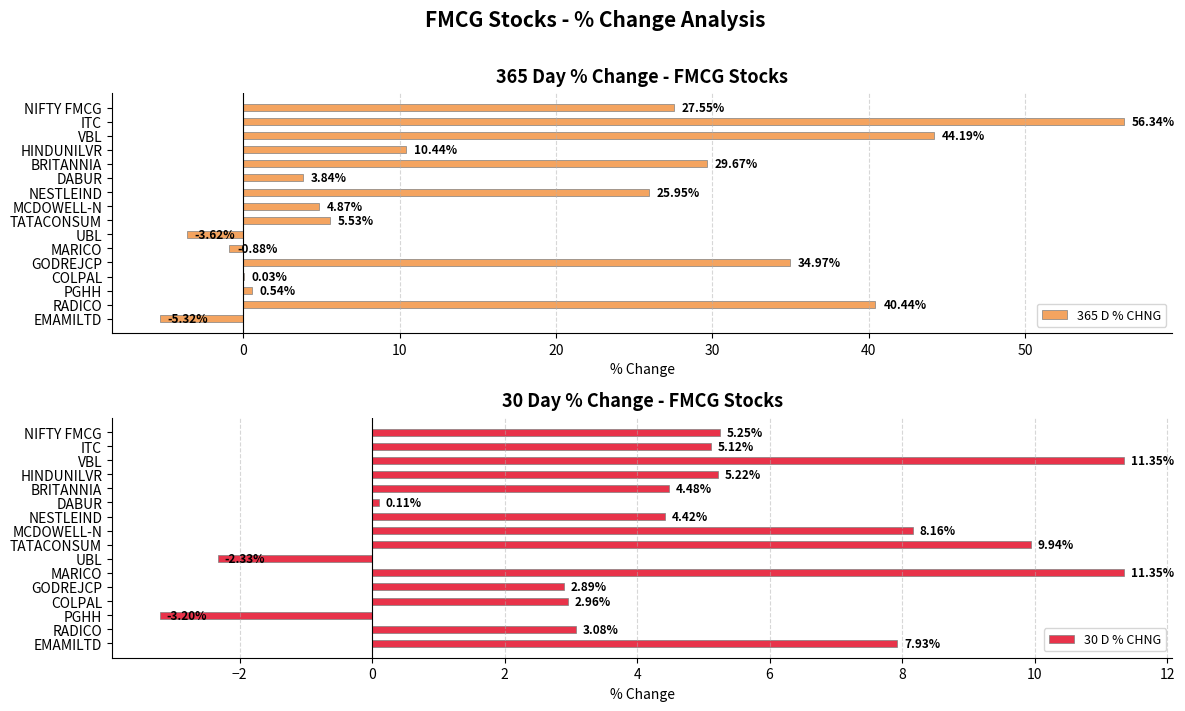

Read the 30 D % CHNG value at ITC.

5.1